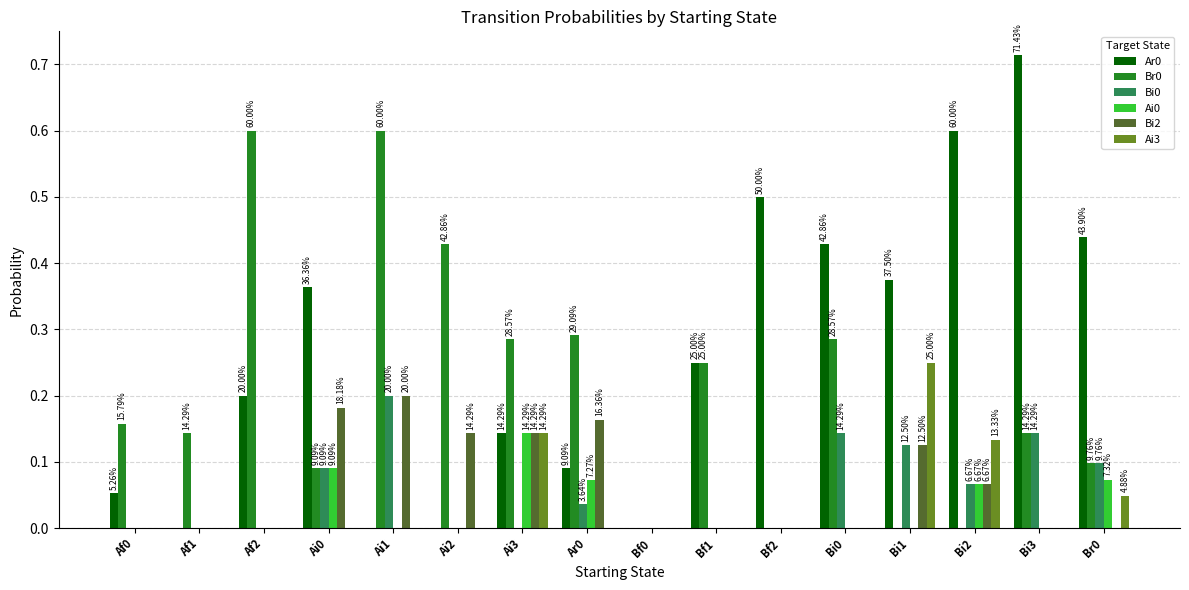

How many groups of bars are there?

16